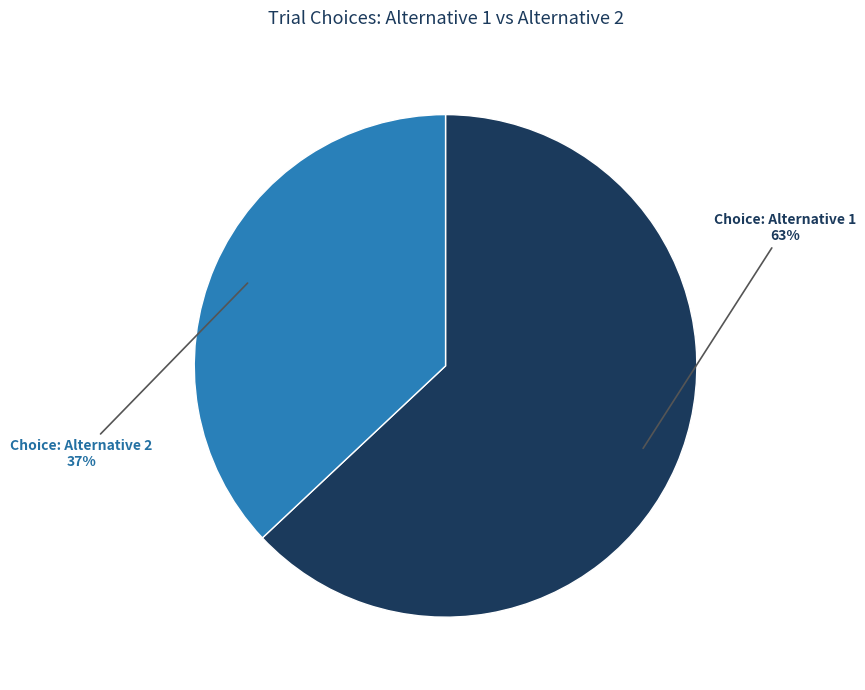

Does any single category account for the majority?

Yes